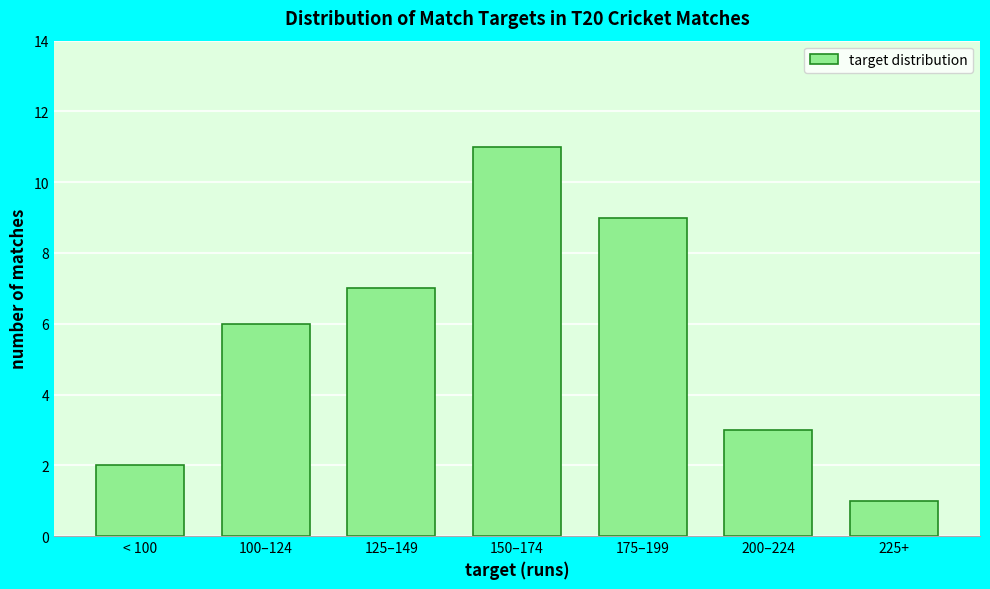

Reading left to right, transcribe all the data shown in this chart.

2	6	7	11	9	3	1